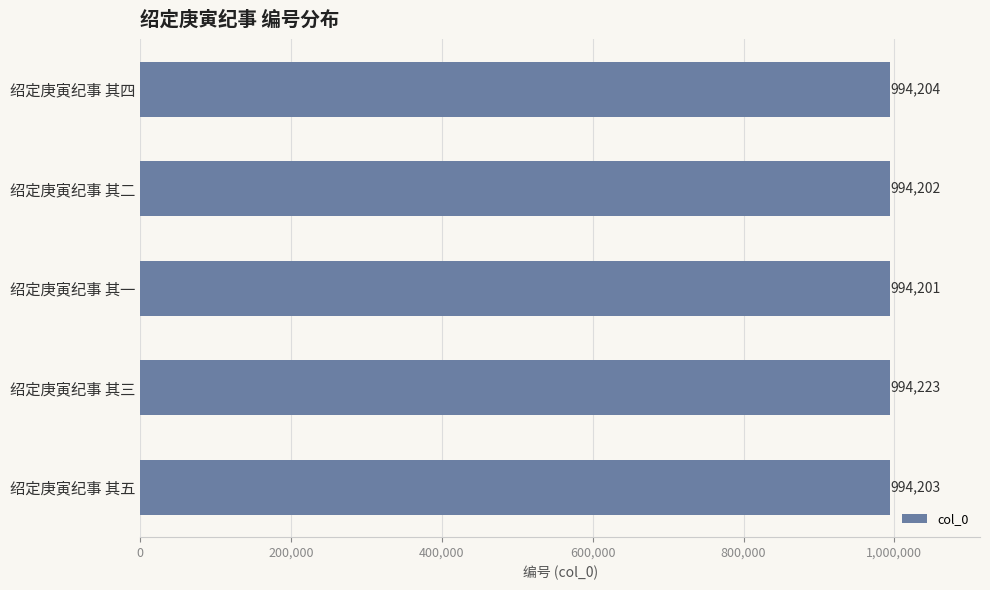

What is the difference between the maximum and minimum values?

22